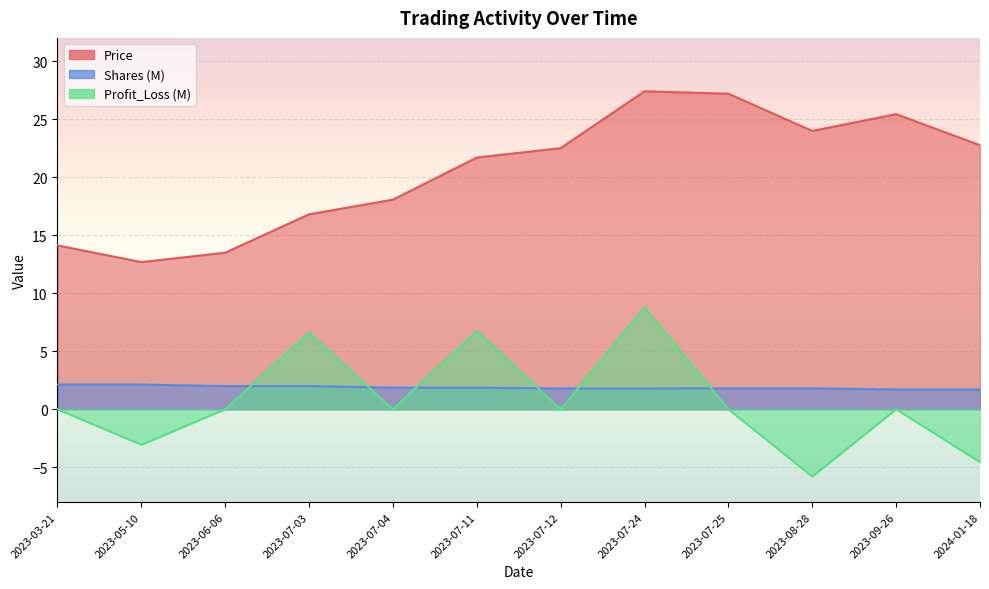

Does the chart display data point markers on the line(s)?

No